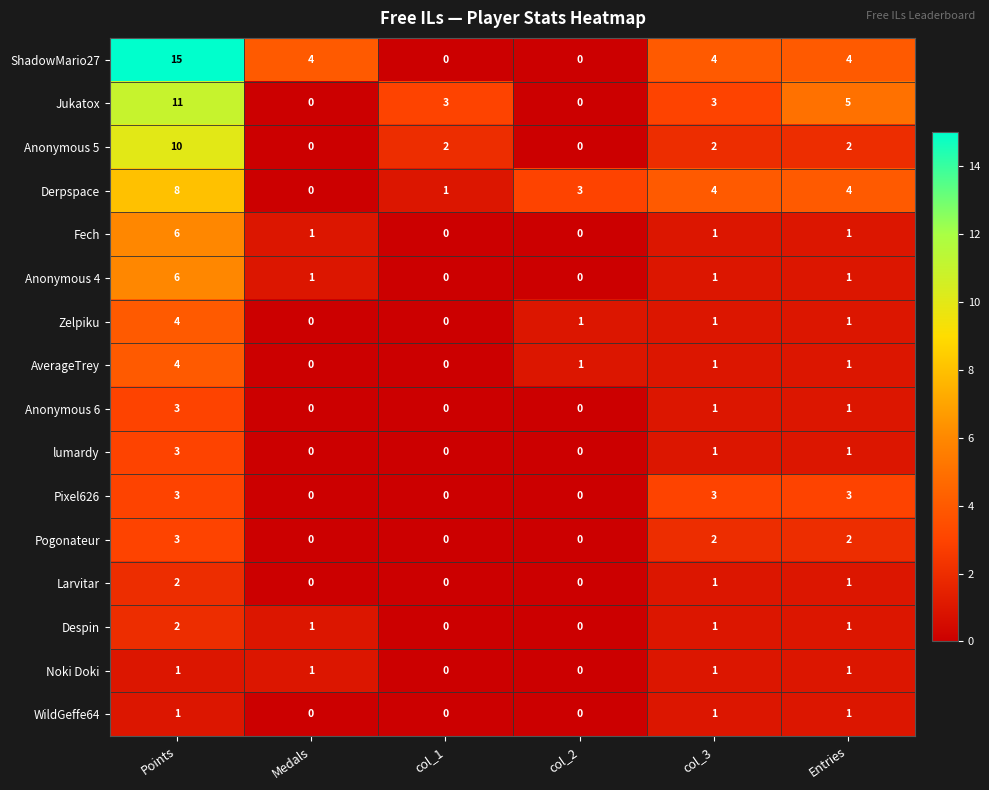

What value does the Pixel626 series have at col_3?

3